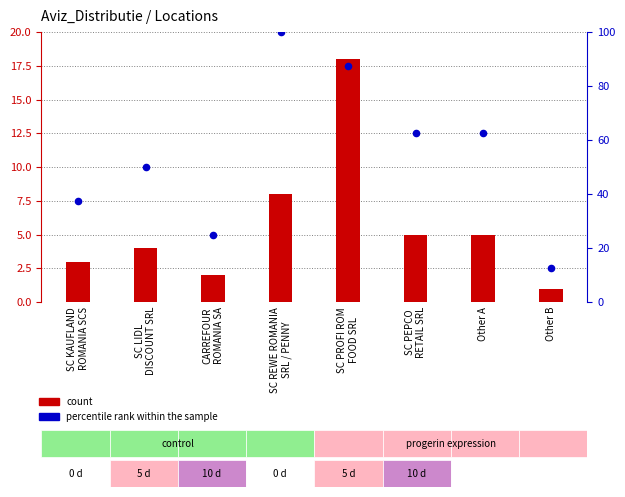

Which series contains the lowest Y value?

count